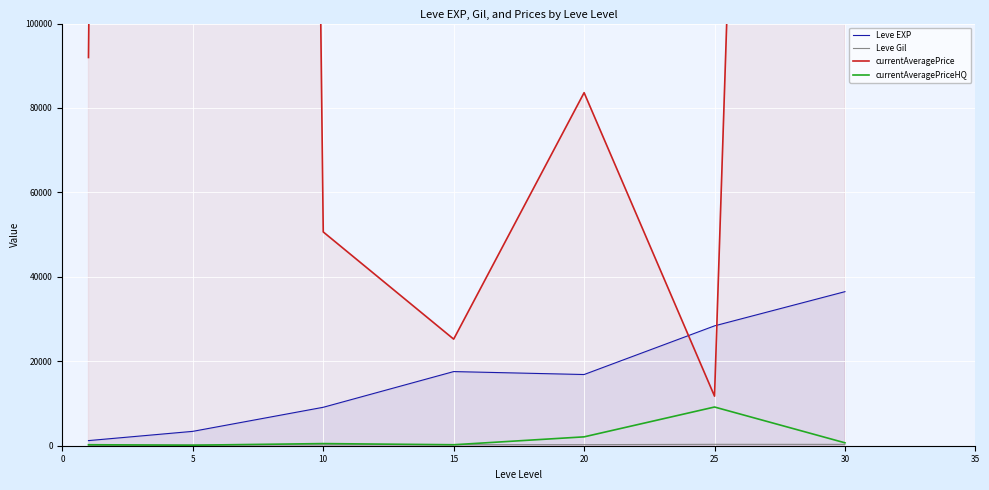

What is the difference between the Leve EXP values at 15 and 5?

14158.3